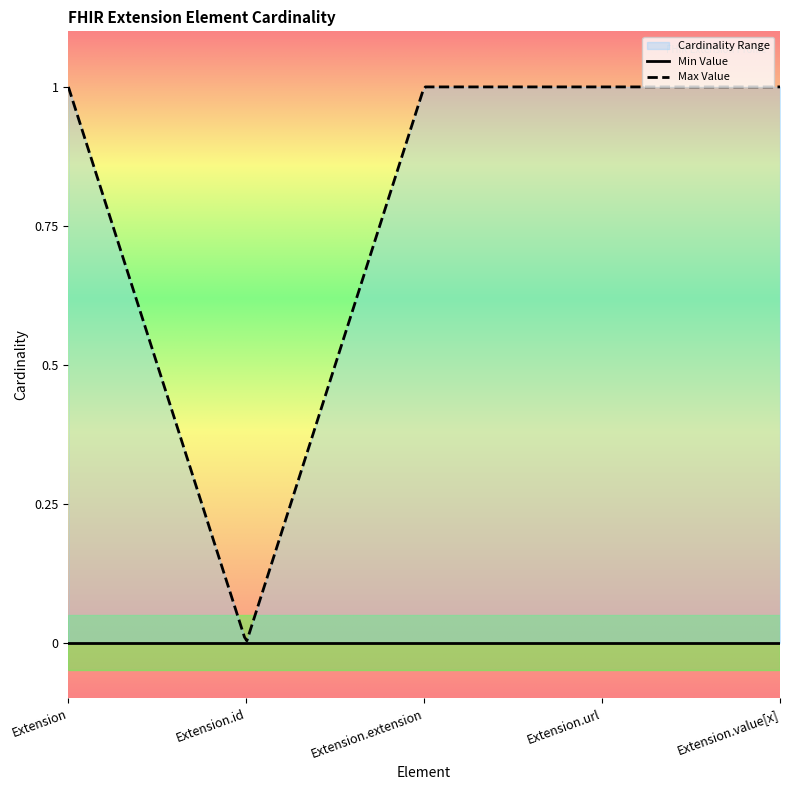

True or false: Min Value and Max Value cross at least once.

False